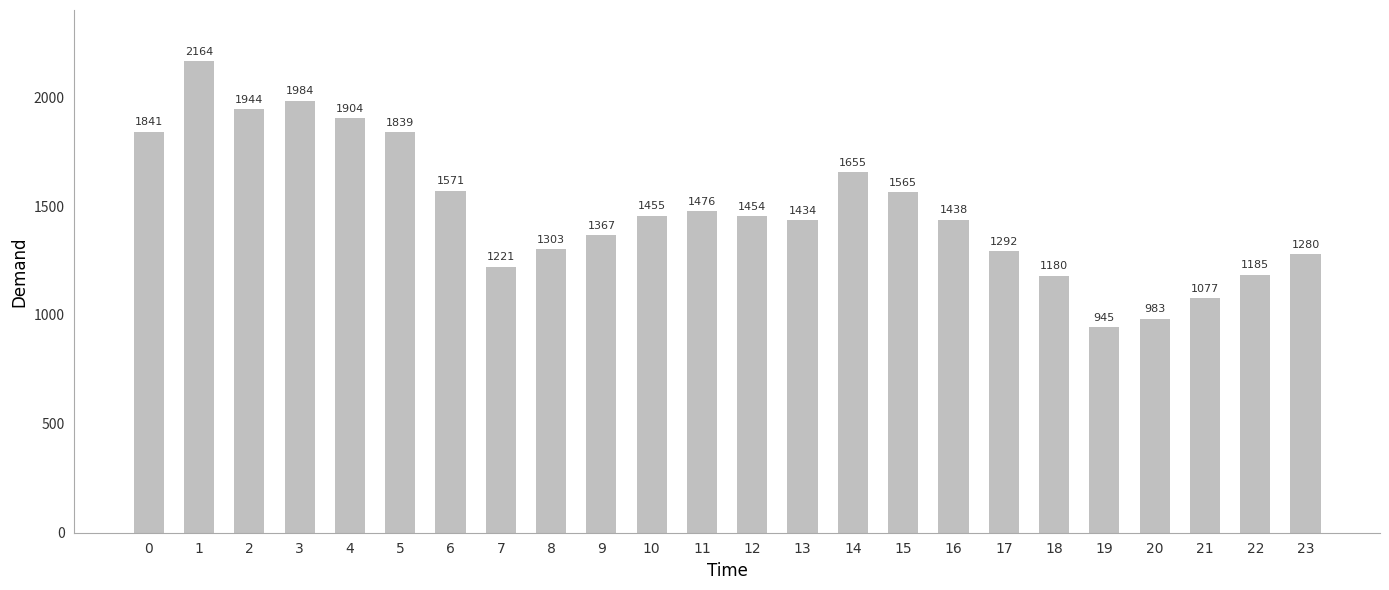

What is the sum of the values at 4 and 8?

3207